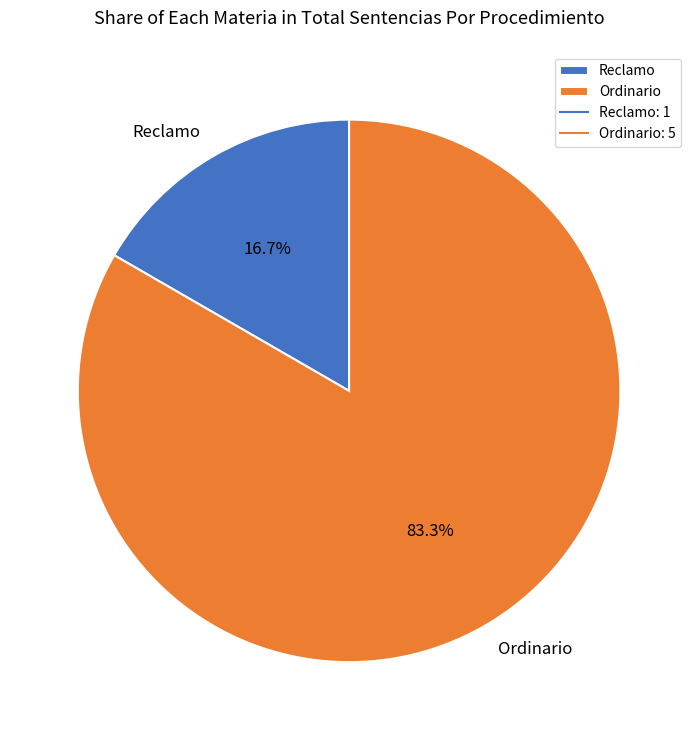

How much of the chart is everything except Ordinario?

16.7%